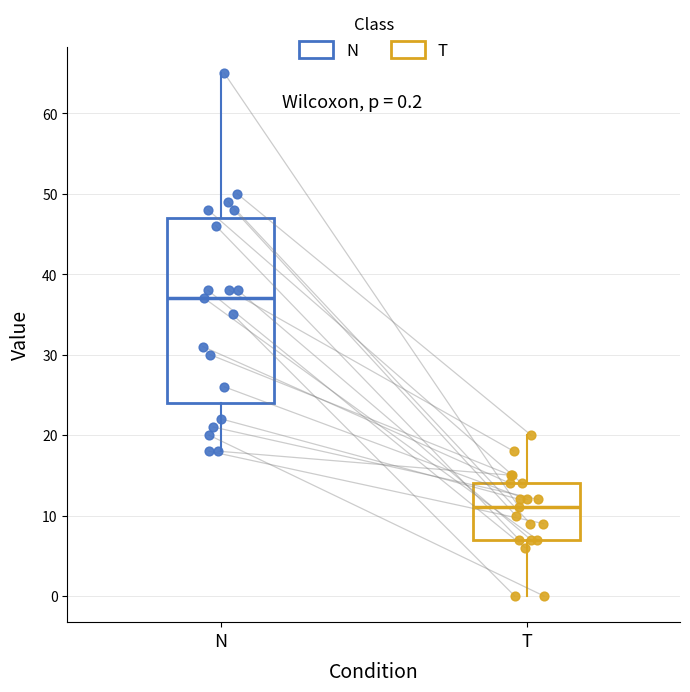

Comparing the boxes themselves (not the whiskers), which one is the tallest?

N